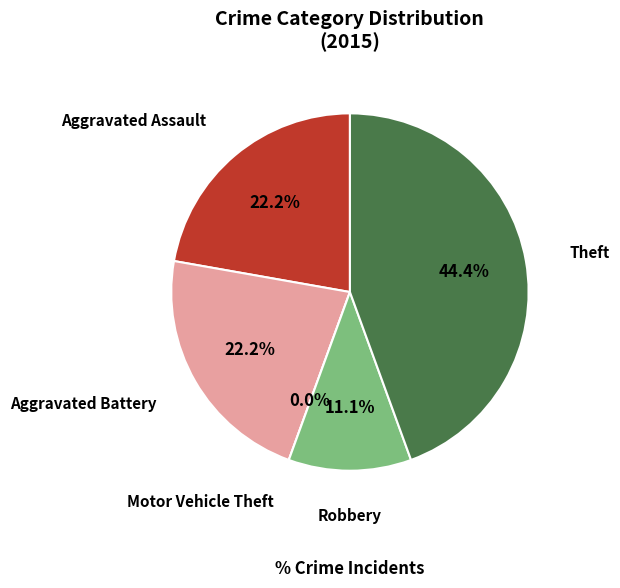

Combined, what portion of the pie is Robbery and Theft?

55.6%